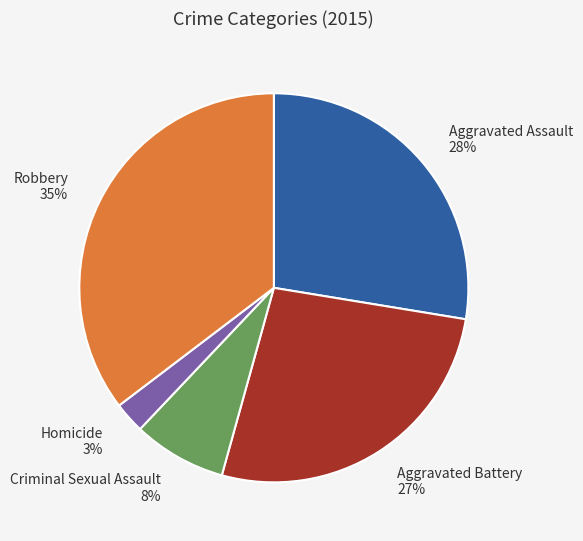

True or false: Homicide accounts for 3% of the total.

True